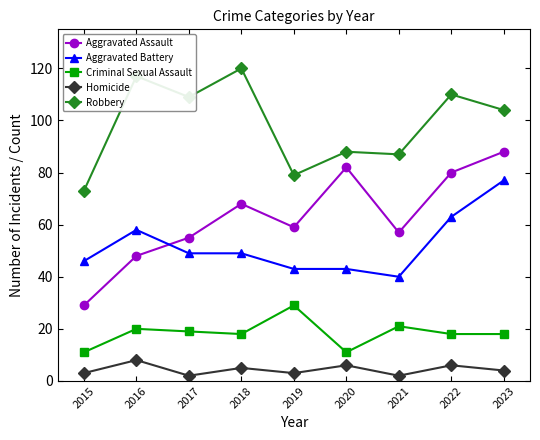

What is the value of the Aggravated Battery point at the 6th from the left?

43